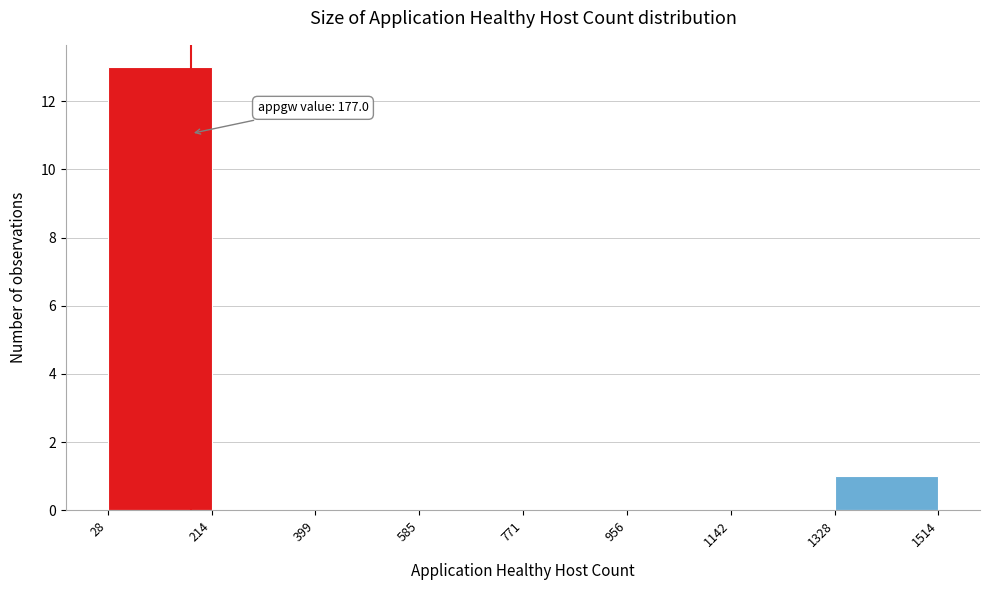

Which range on the x-axis has the tallest bar?

28 to 214